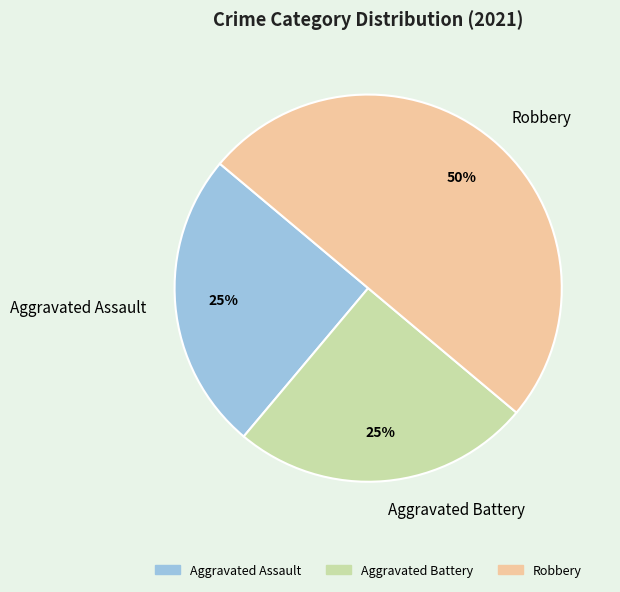

How many segments does this pie chart have?

3